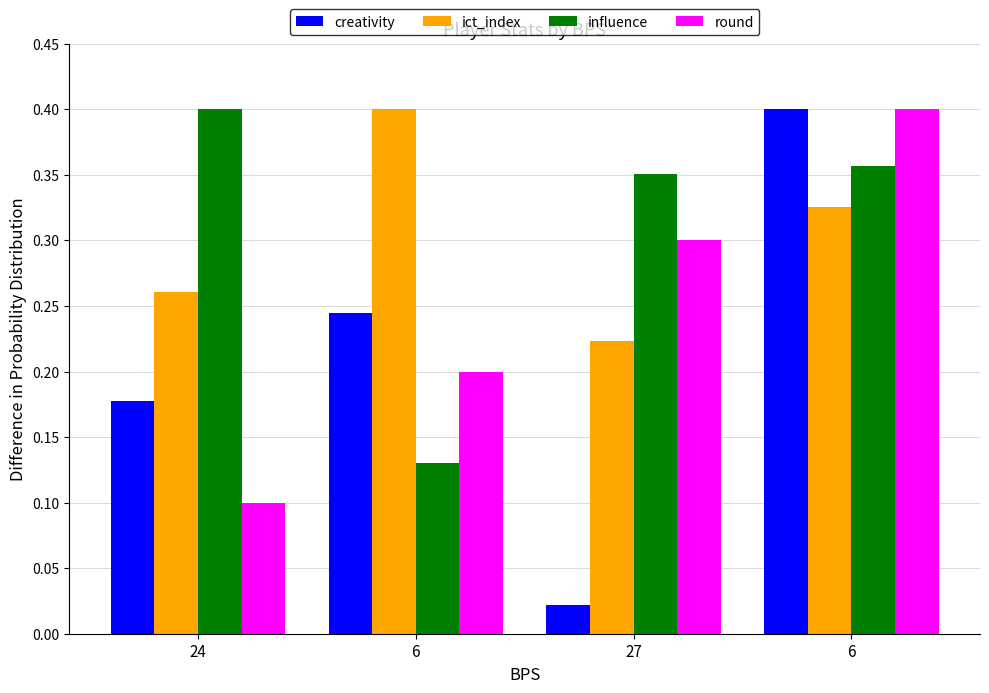

What is the difference between the highest and lowest values at 6?

0.3